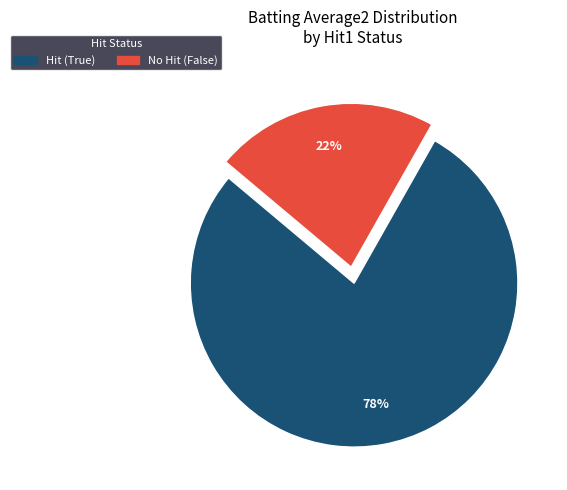

Is there a majority slice in this chart?

Yes